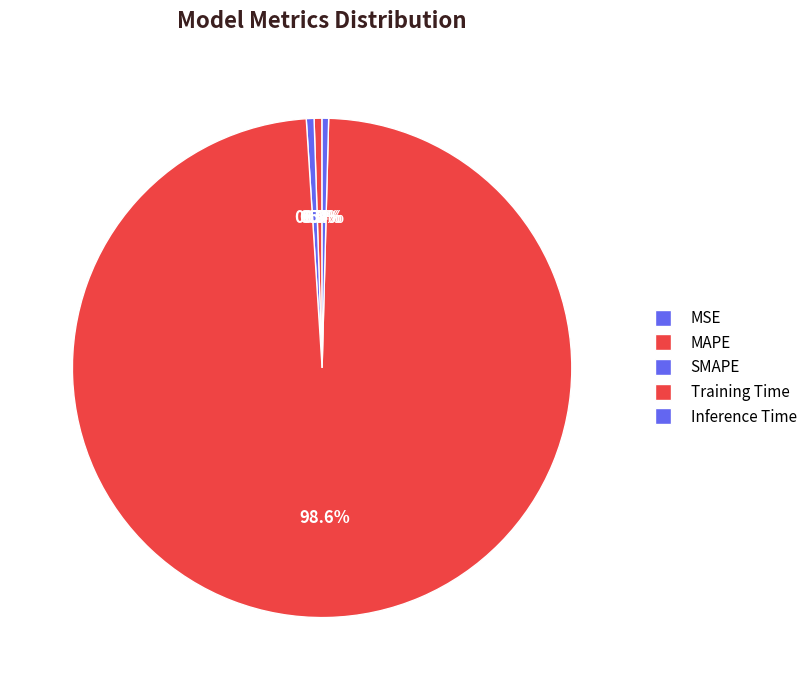

Is it true that MAPE is 11% of the pie?

False